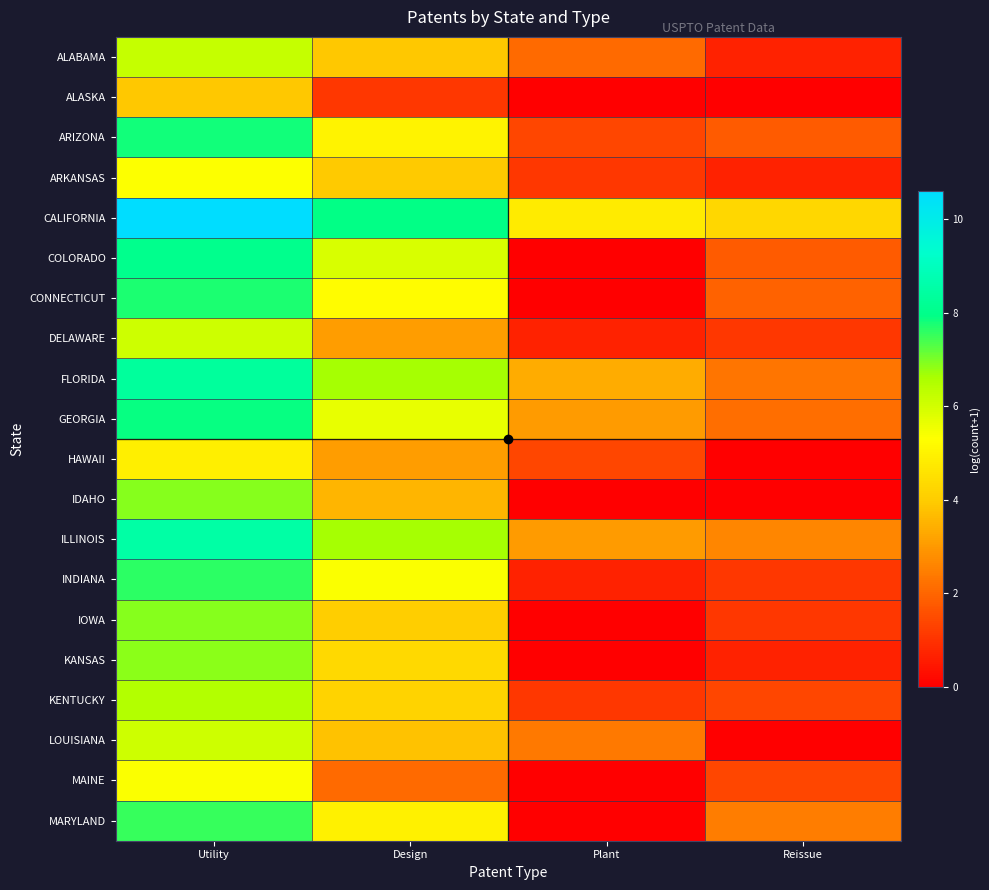

Reading right to left, list all the values displayed in this chart.

ALABAMA: Reissue=0.7	Plant=2.1	Design=3.9	Utility=6.2
ALASKA: Reissue=0.0	Plant=0.0	Design=1.1	Utility=3.9
ARIZONA: Reissue=1.8	Plant=1.4	Design=5.0	Utility=7.8
ARKANSAS: Reissue=0.7	Plant=1.1	Design=4.0	Utility=5.3
CALIFORNIA: Reissue=4.3	Plant=4.8	Design=7.9	Utility=10.6
COLORADO: Reissue=1.8	Plant=0.0	Design=5.9	Utility=8.1
CONNECTICUT: Reissue=1.9	Plant=0.0	Design=5.2	Utility=7.7
DELAWARE: Reissue=1.1	Plant=0.7	Design=3.1	Utility=6.1
FLORIDA: Reissue=2.3	Plant=3.4	Design=6.7	Utility=8.3
GEORGIA: Reissue=2.2	Plant=3.0	Design=5.6	Utility=7.9
HAWAII: Reissue=0.0	Plant=1.4	Design=3.1	Utility=4.9
IDAHO: Reissue=0.0	Plant=0.0	Design=3.5	Utility=6.9
ILLINOIS: Reissue=2.6	Plant=3.0	Design=6.7	Utility=8.5
INDIANA: Reissue=1.1	Plant=0.7	Design=5.4	Utility=7.6
IOWA: Reissue=1.1	Plant=0.0	Design=4.0	Utility=6.9
KANSAS: Reissue=0.7	Plant=0.0	Design=4.3	Utility=6.9
KENTUCKY: Reissue=1.4	Plant=1.1	Design=4.2	Utility=6.5
LOUISIANA: Reissue=0.0	Plant=2.4	Design=3.8	Utility=6.1
MAINE: Reissue=1.4	Plant=0.0	Design=2.1	Utility=5.4
MARYLAND: Reissue=2.5	Plant=0.0	Design=5.0	Utility=7.5